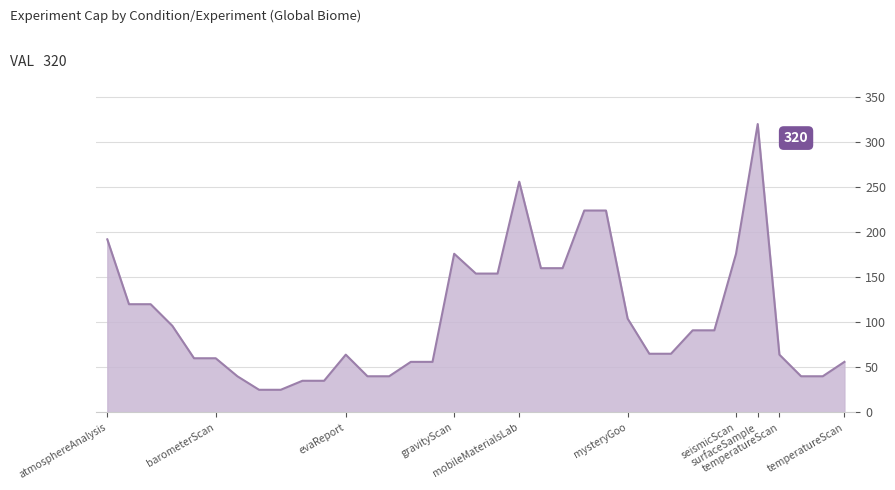

What is the difference between the maximum and minimum values?

295